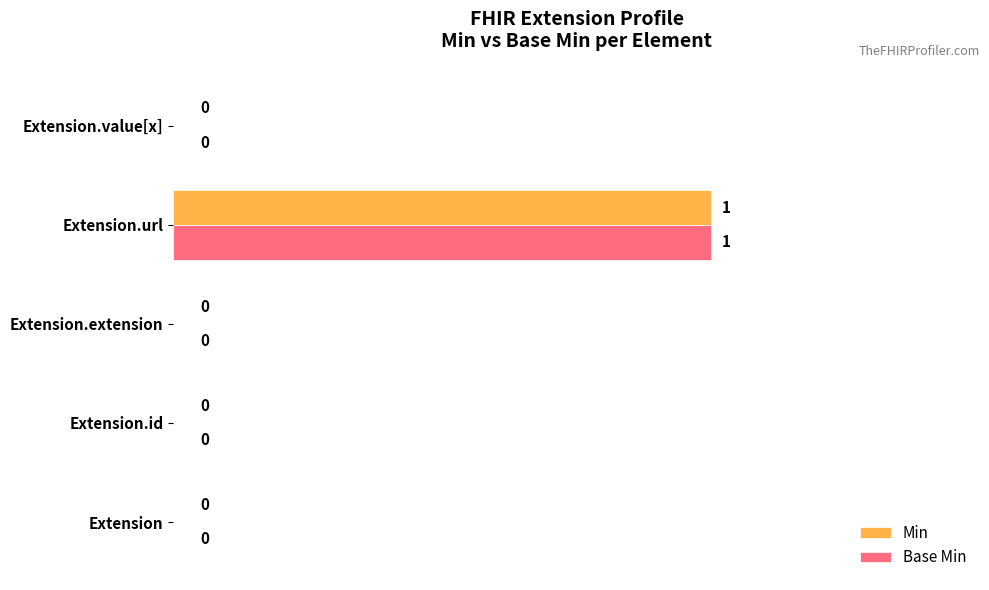

Is the value of Base Min at Extension.extension greater than the value of Min at Extension.url?

No